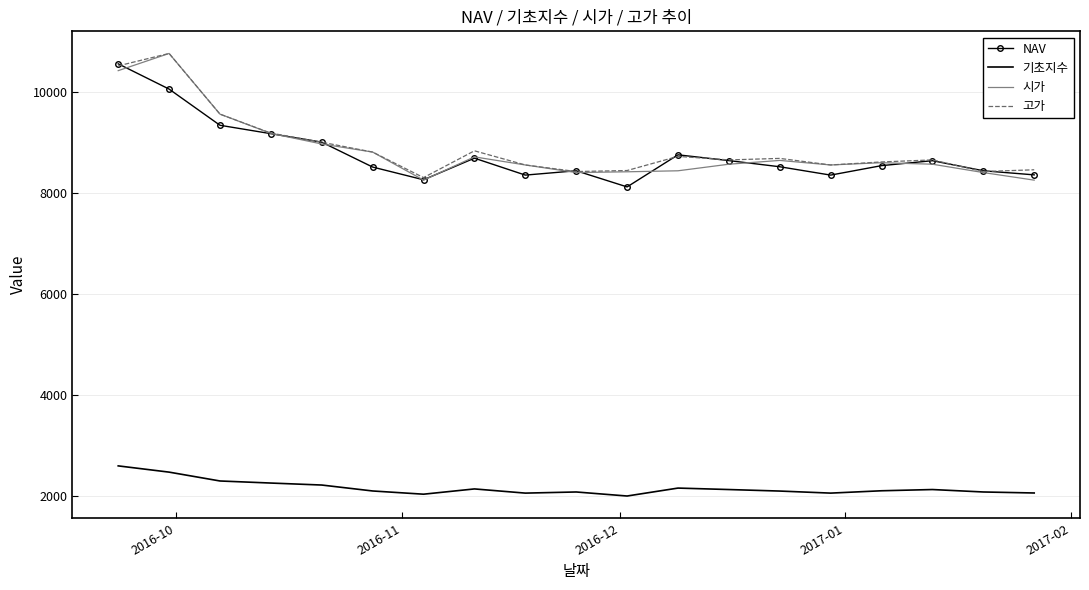

True or false: 고가 and 기초지수 cross at least once.

False